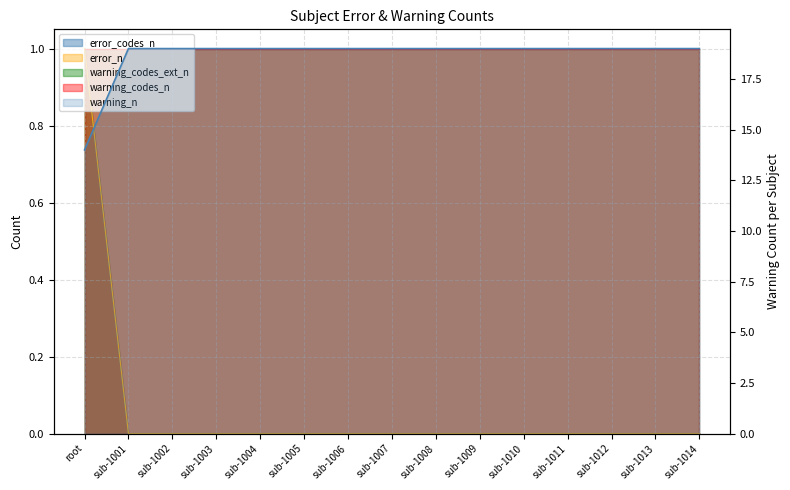

At how many categories does at least one series exceed 11?

15